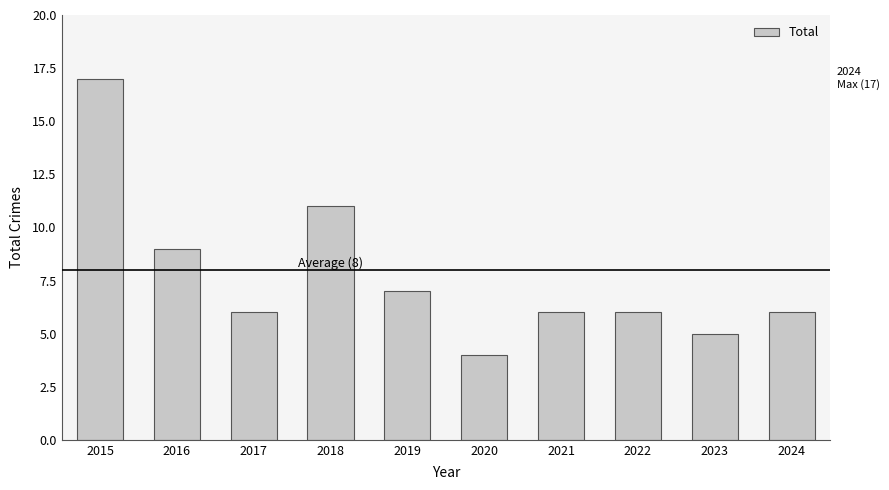

How many bars are there in total?

10